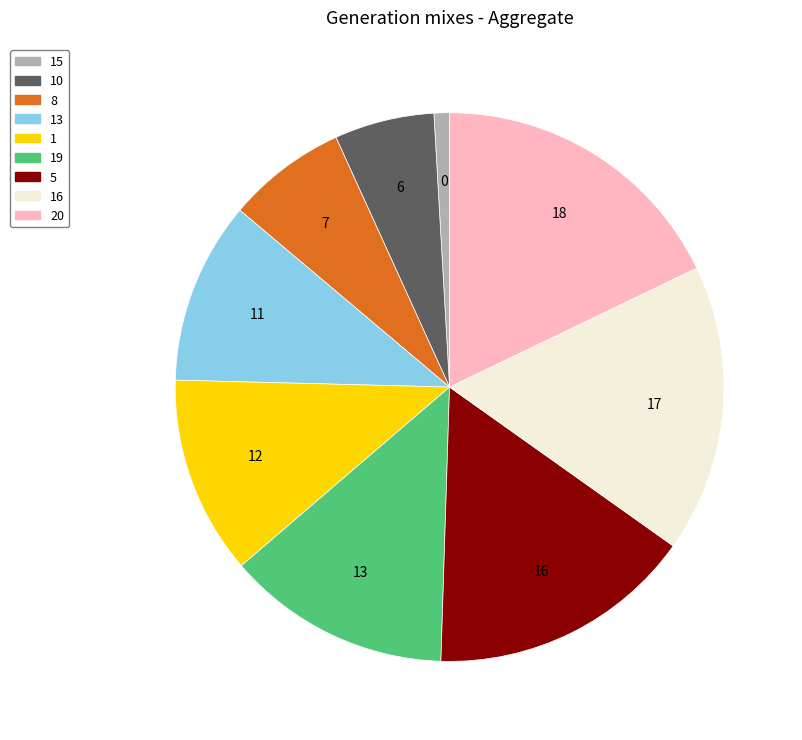

To the nearest percent, what is the difference between the 8 and 20 slice percentages?

11%